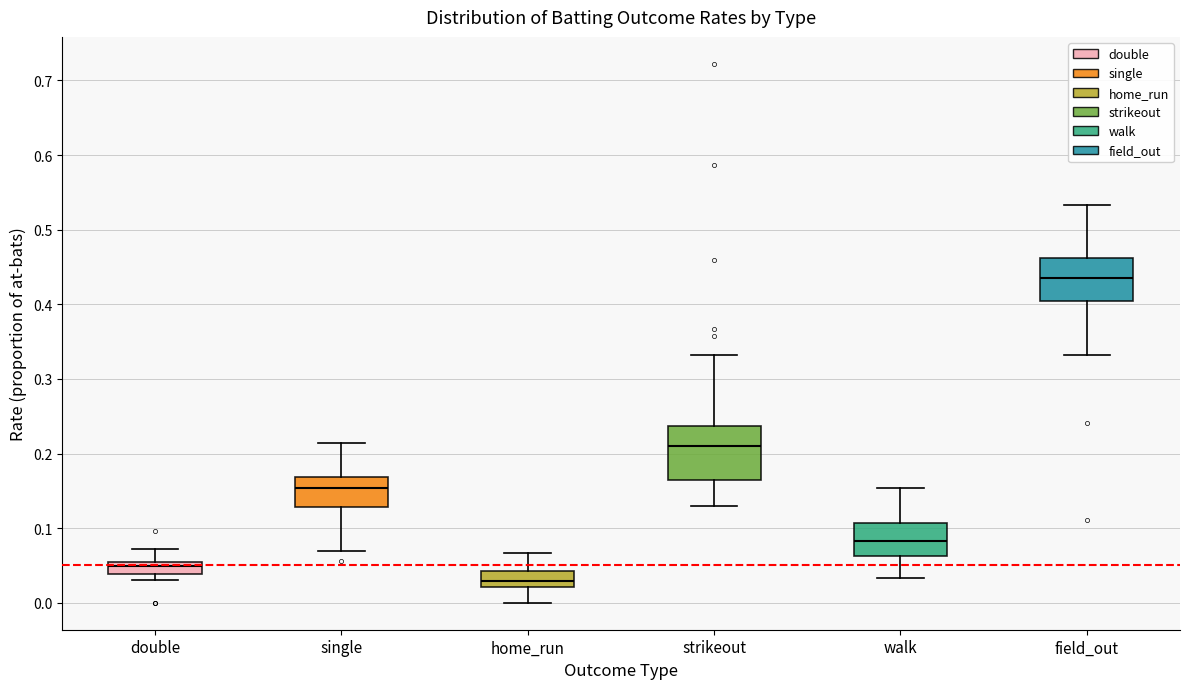

Reading left to right, read every box against the y-axis: the position of its median line, the range the box covers, and the ends of its whiskers. The values are not printed on the chart, so give them approximately, as read against the axis.

double: median 0.05 (inside the box), box 0.04 to 0.05, whiskers 0.03 to 0.07
single: median 0.15, box 0.13 to 0.17, whiskers 0.07 to 0.21
home_run: median 0.03, box 0.02 to 0.04, whiskers 0.00 to 0.07
strikeout: median 0.21, box 0.16 to 0.24, whiskers 0.13 to 0.33
walk: median 0.08, box 0.06 to 0.11, whiskers 0.03 to 0.15
field_out: median 0.44, box 0.40 to 0.46, whiskers 0.33 to 0.53